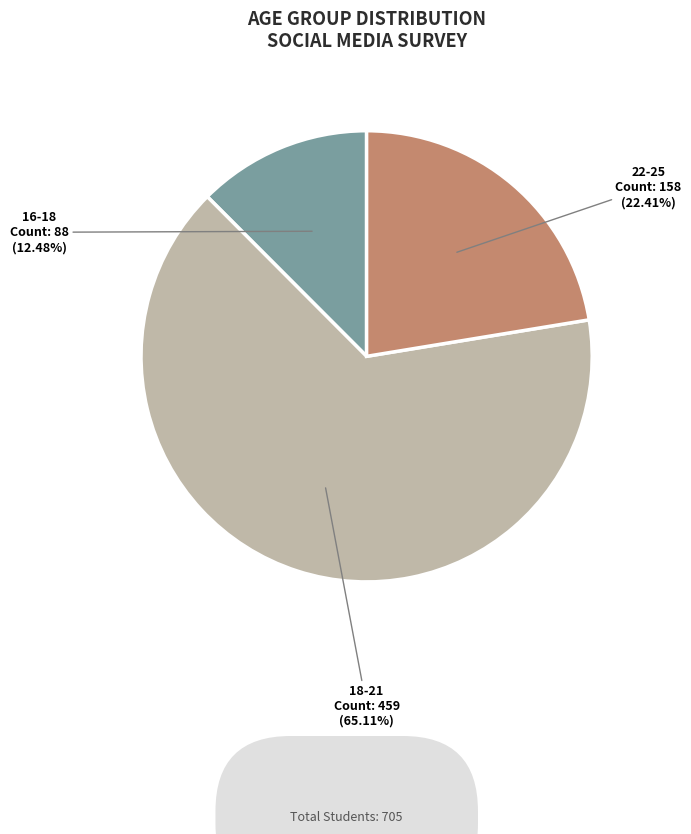

Does any single category account for the majority?

Yes